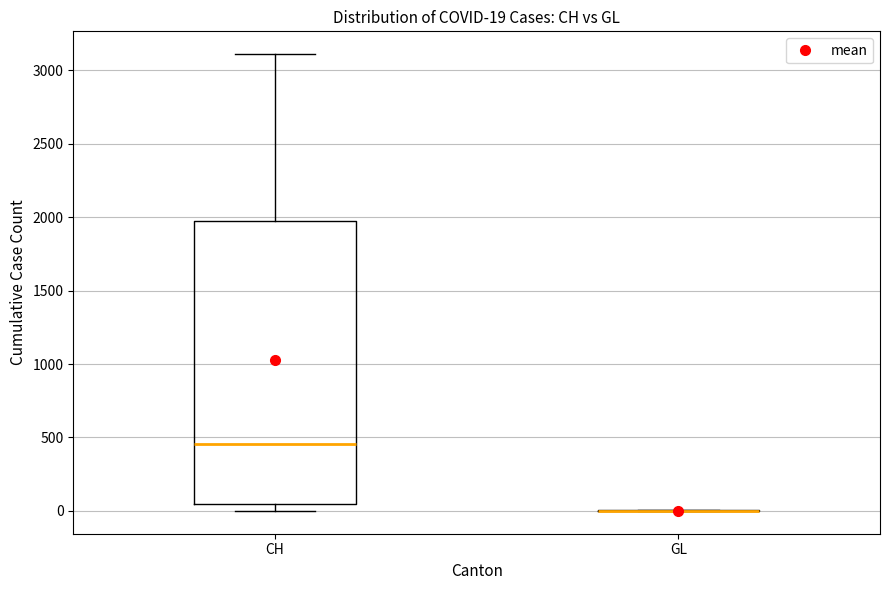

Which box is the tallest, from its lower edge to its upper edge?

CH